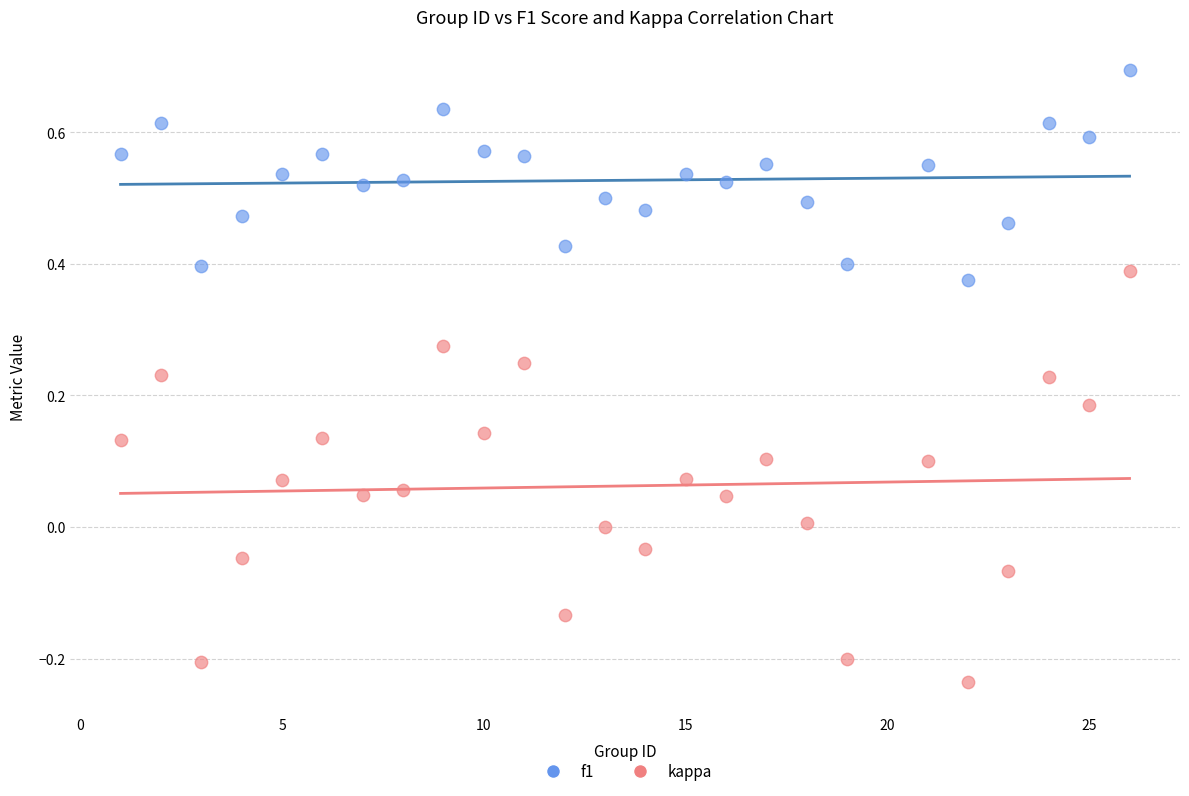

What are all the series names shown in the legend?

f1, kappa